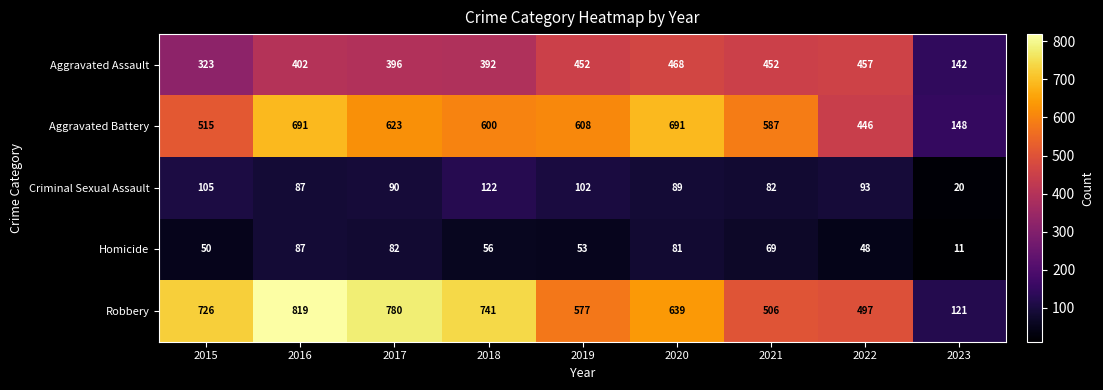

At which category is the sum across all series the highest?

2016